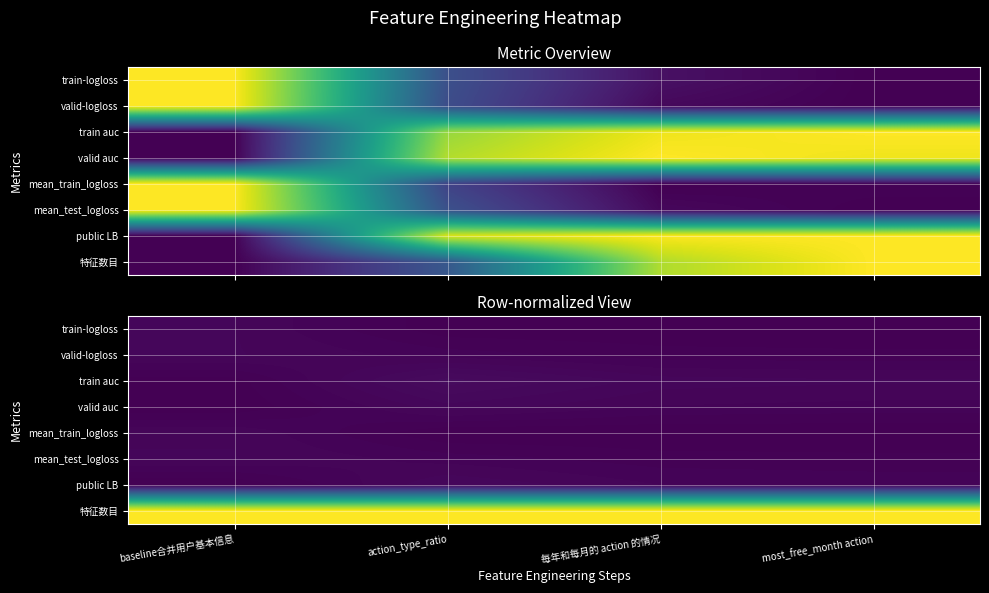

True or false: public LB has a value of 0.0 at action_type_ratio.

True